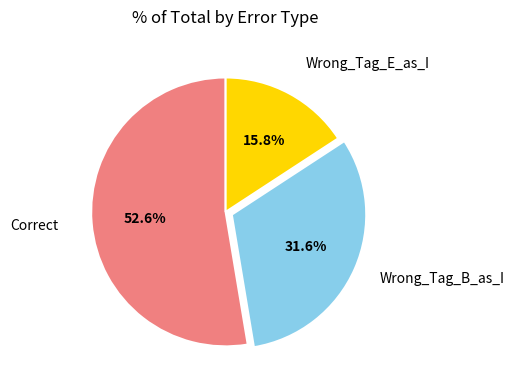

What is the smallest slice in the pie chart?

Wrong_Tag_E_as_I